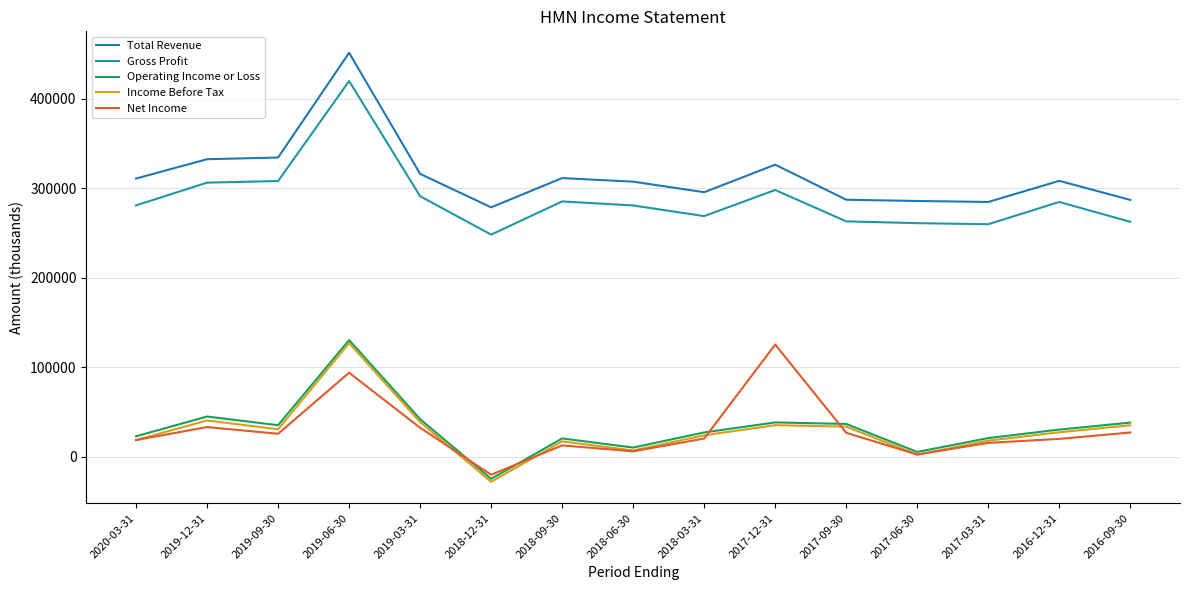

At which label does Net Income first exceed 20200?

2019-12-31